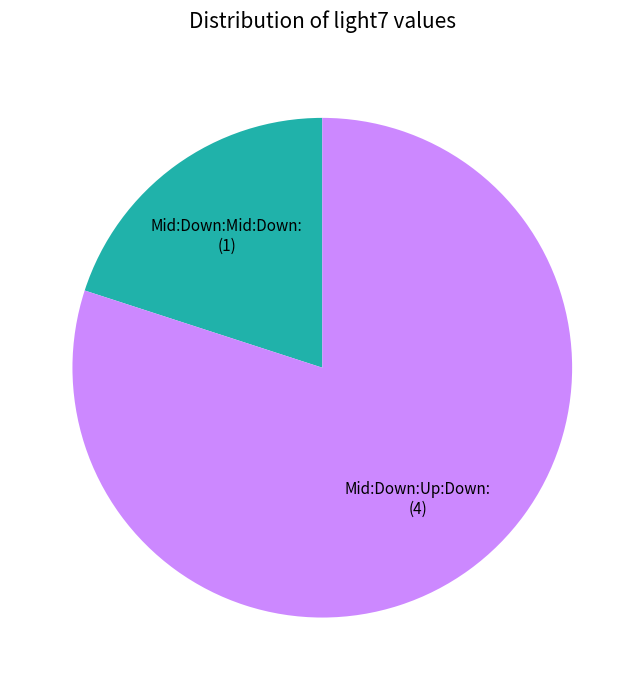

Is there any slice that represents more than half of the pie?

Yes